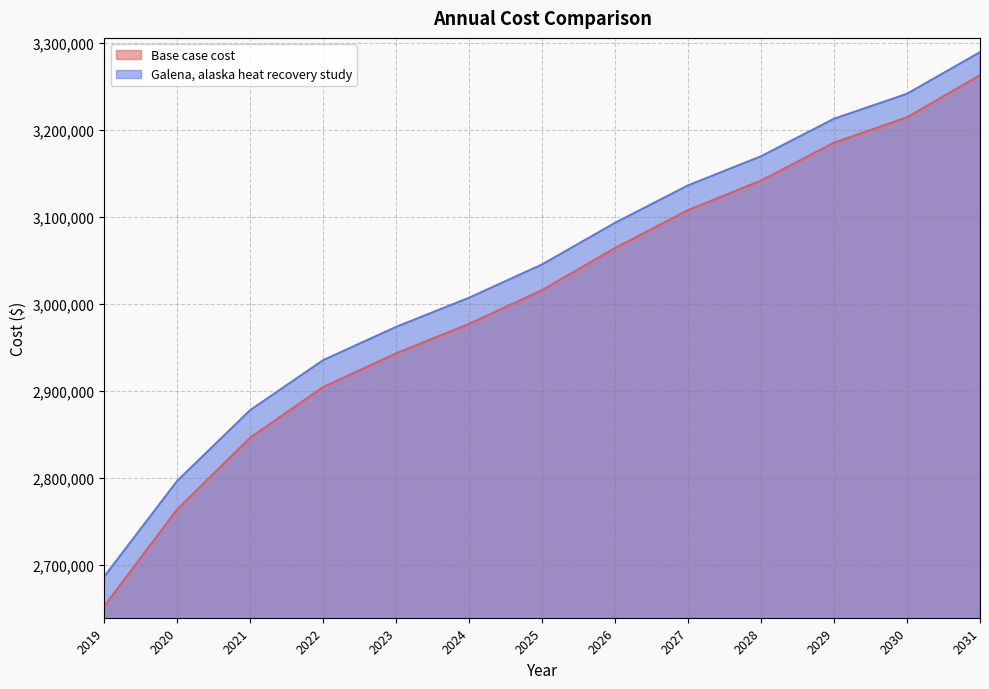

Count the number of data series in this chart.

2